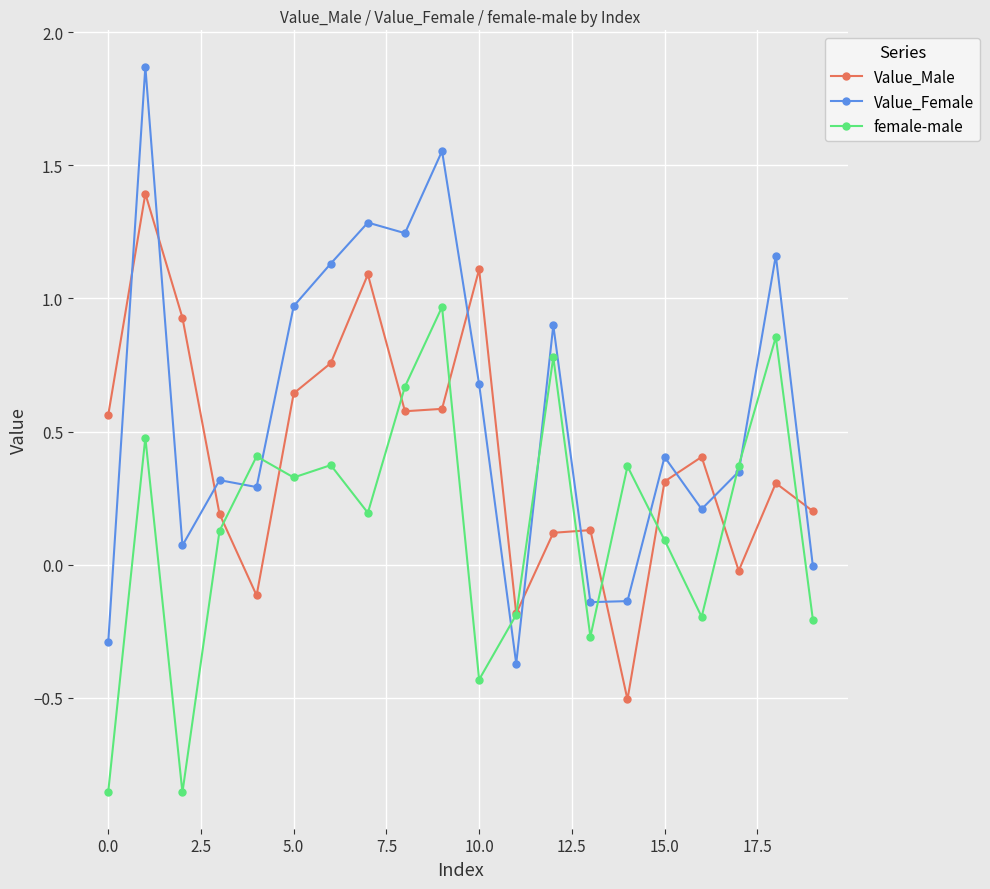

How many intersections are there between female-male and Value_Male?

10